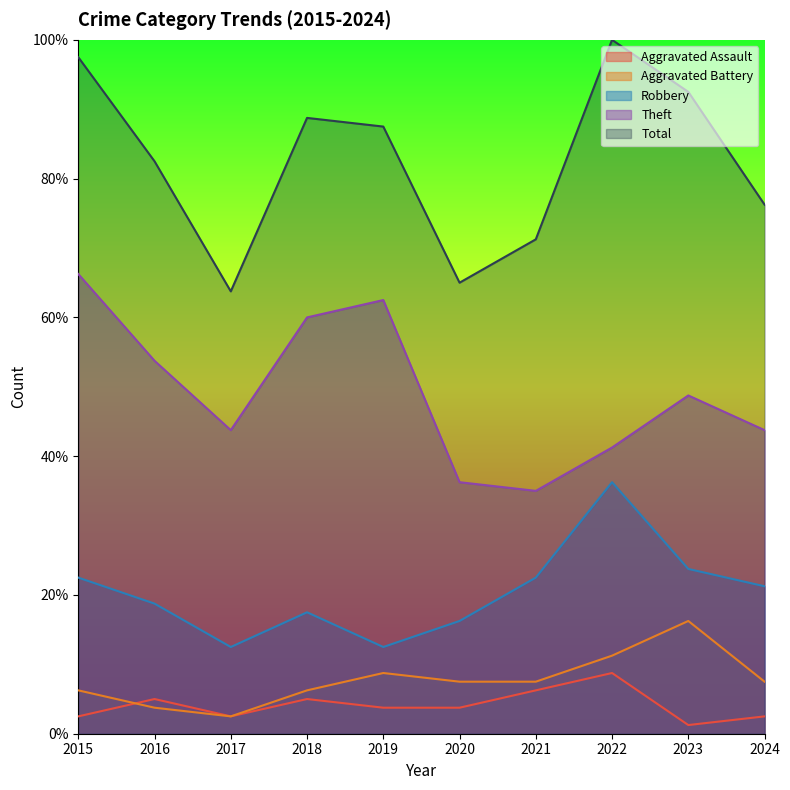

Reading left to right, extract all data points from this chart.

Aggravated Assault: 2.5	5.0	2.5	5.0	3.8	3.8	6.2	8.8	1.2	2.5
Aggravated Battery: 6.2	3.8	2.5	6.2	8.8	7.5	7.5	11.2	16.2	7.5
Robbery: 22.5	18.8	12.5	17.5	12.5	16.2	22.5	36.2	23.8	21.2
Theft: 66.2	53.8	43.8	60.0	62.5	36.2	35.0	41.2	48.8	43.8
Total: 97.5	82.5	63.7	88.8	87.5	65.0	71.2	100.0	92.5	76.2